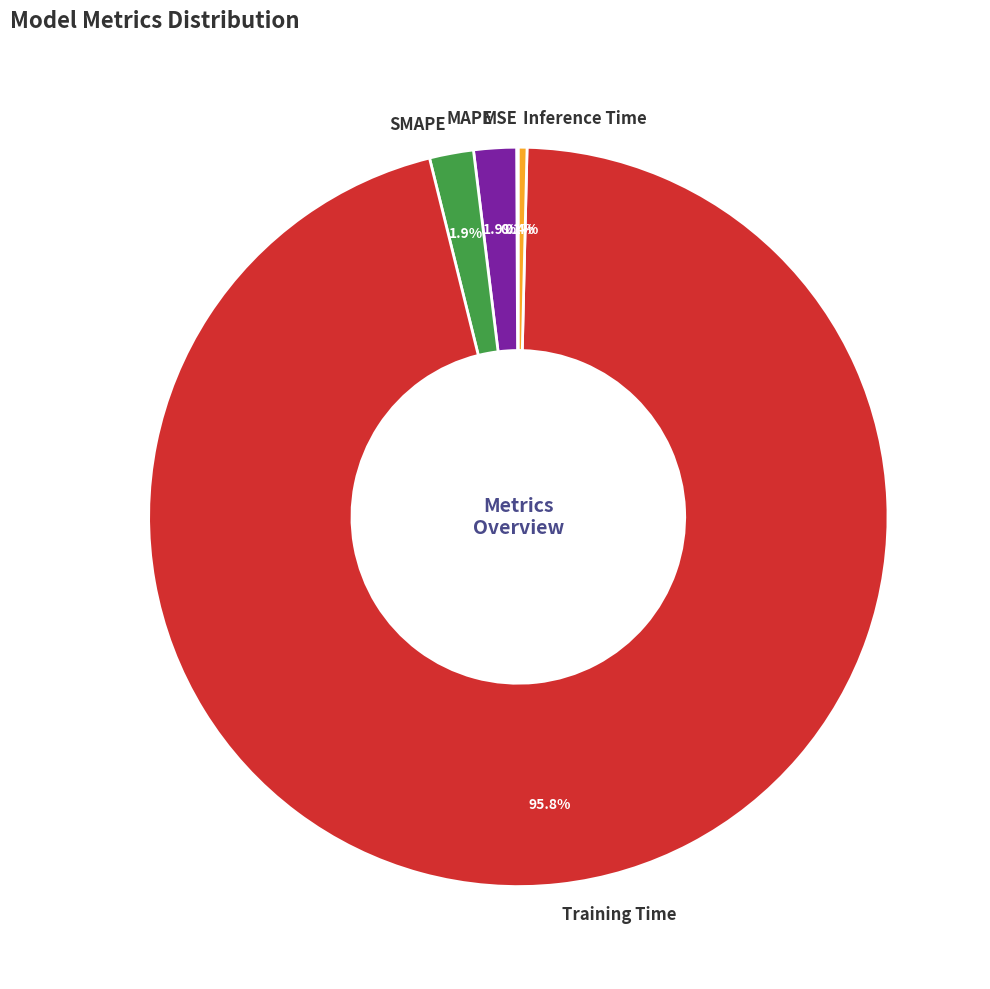

To the nearest percent, what is the difference between the largest and smallest slice percentages?

96%